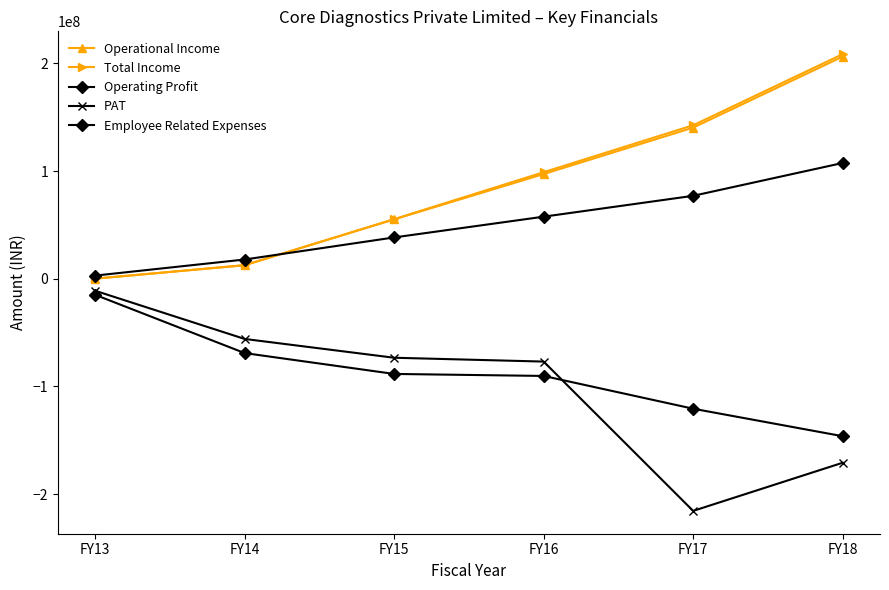

What is the minimum value shown in the chart?

-215601800